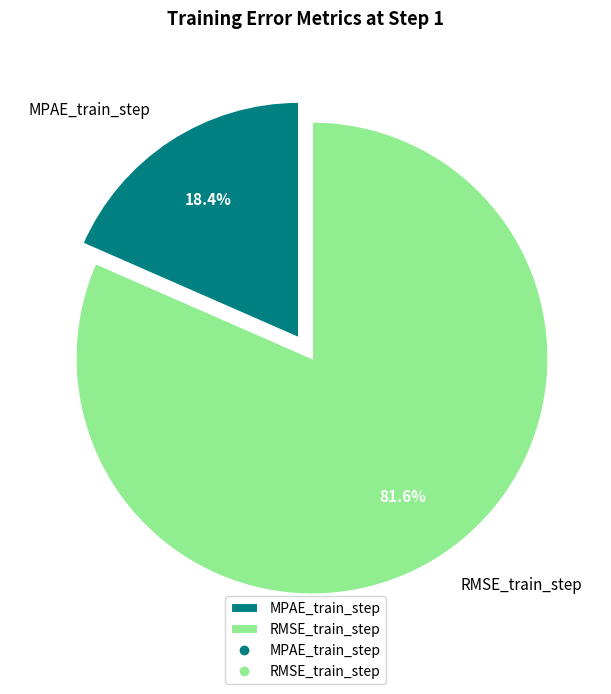

The MPAE_train_step slice represents 30% of the pie. True or false?

False